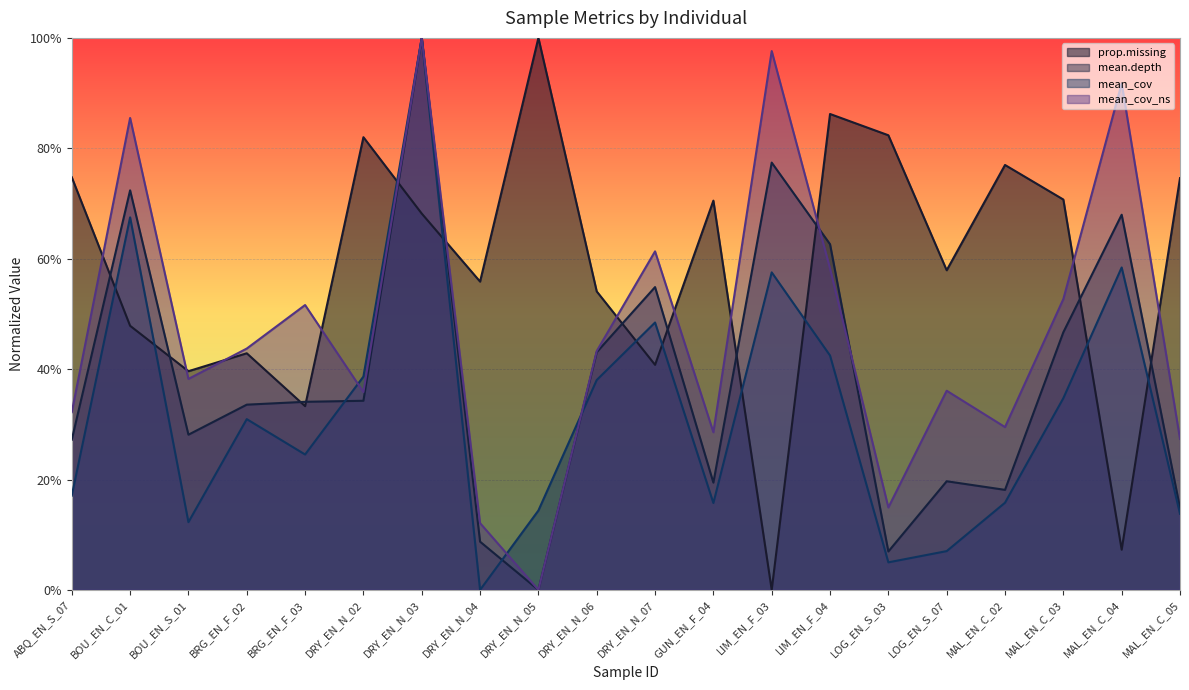

What is the label of the 1st point from the left?

ABQ_EN_S_07